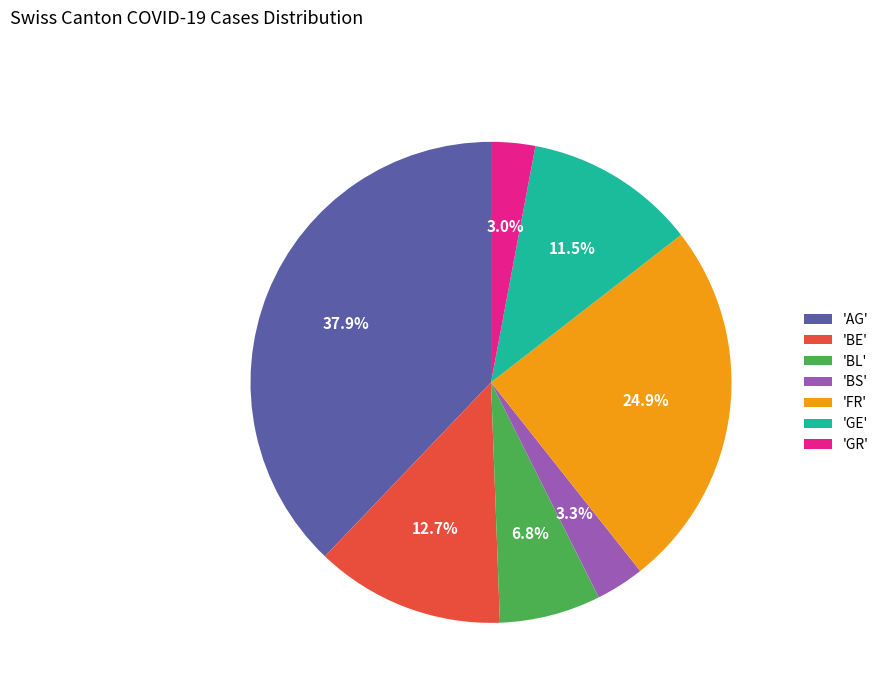

Which category has the biggest portion of the pie?

'AG'